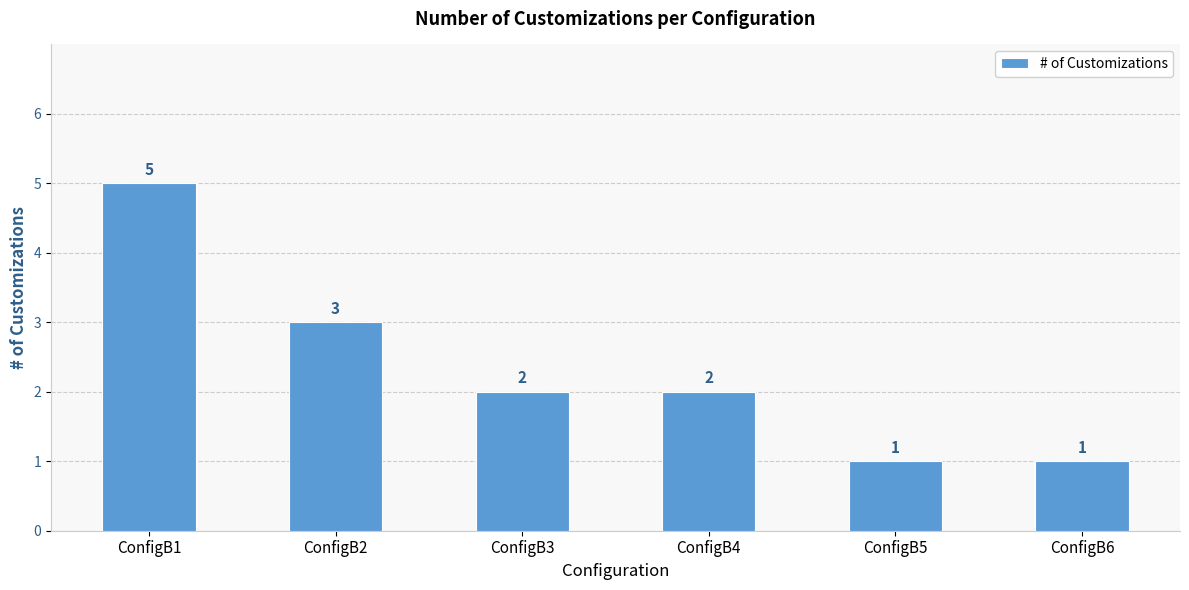

Which label corresponds to the largest value in the chart?

ConfigB1